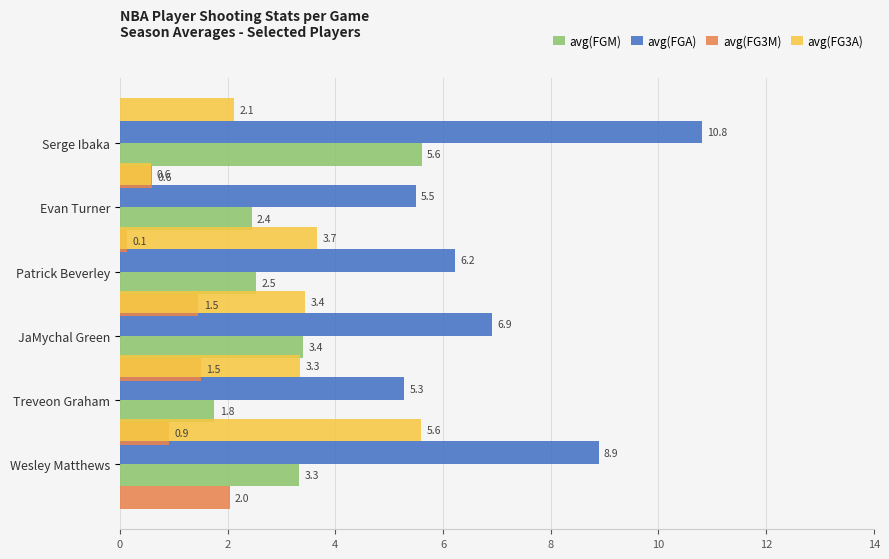

What is the value of the avg(FG3A) bar at the 4th from the left?

3.4